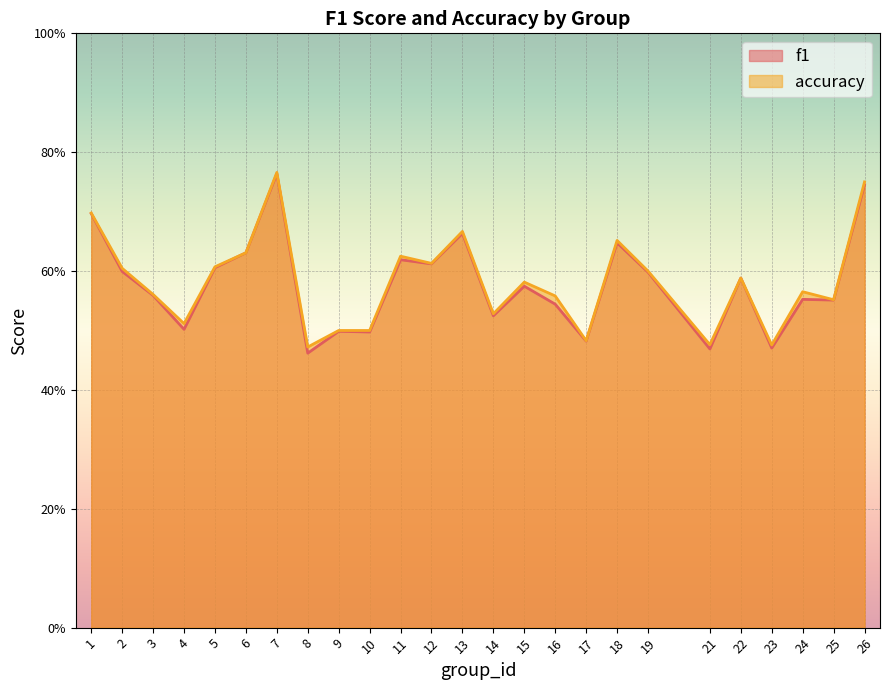

Between 6 and 17, which is larger?

6